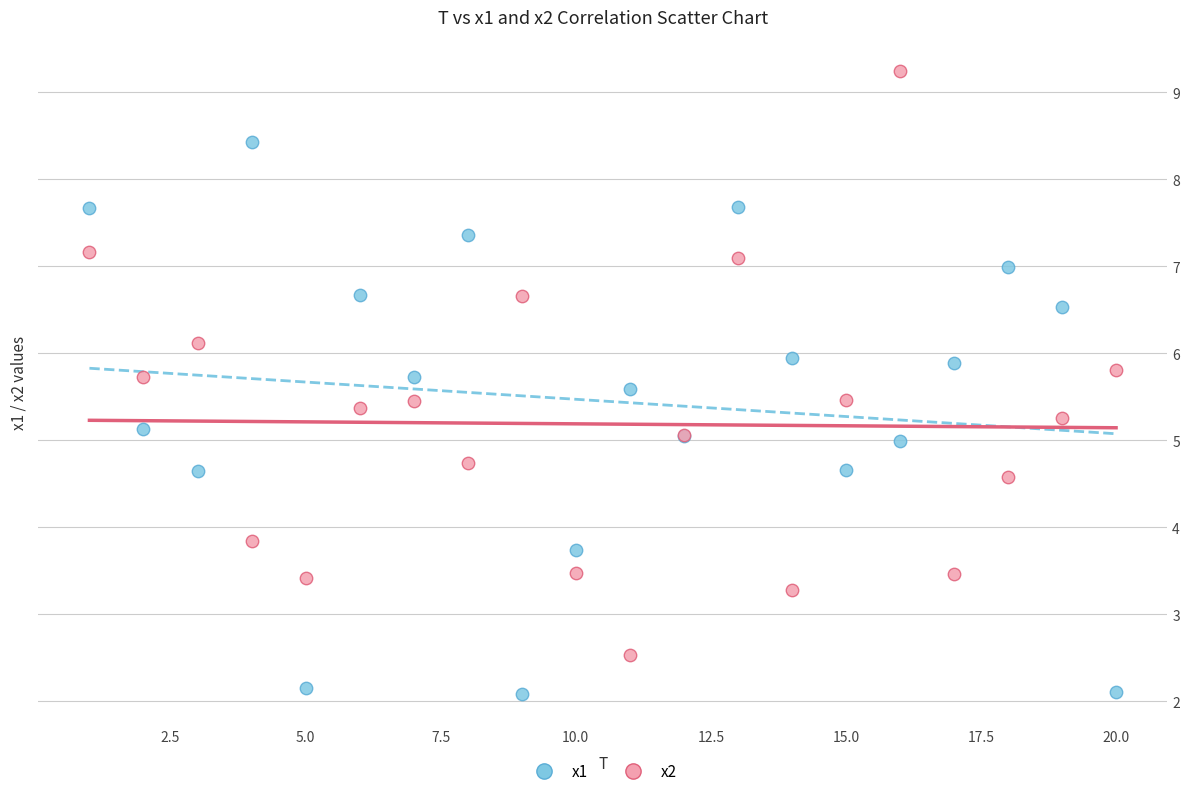

Which series has the widest spread of Y values?

x2